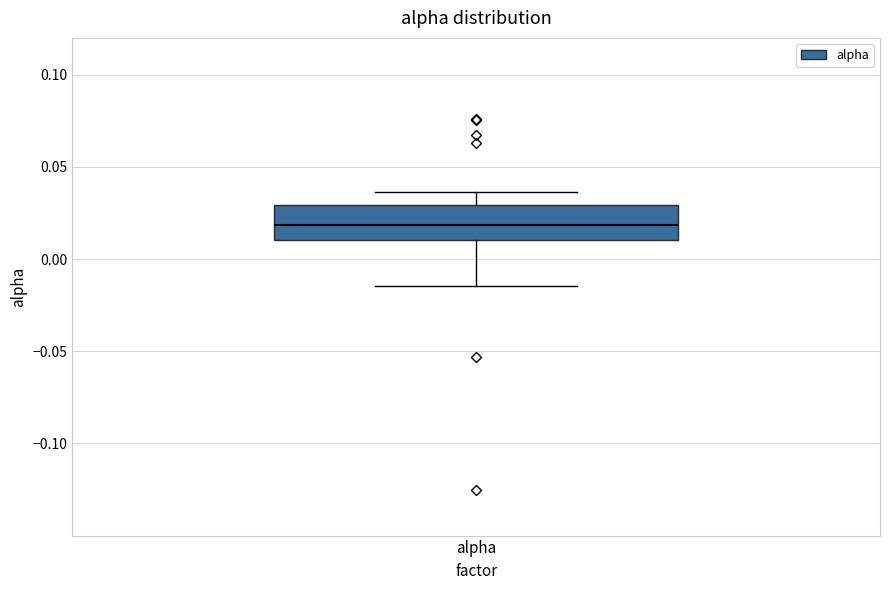

Transcribe this box plot: give where the median line is, the range the box spans, and where the two whiskers end, as read against the y-axis. The values are not printed on the chart, so give them approximately, as read against the axis.

median 0.020, box 0.010 to 0.030, whiskers -0.015 to 0.035